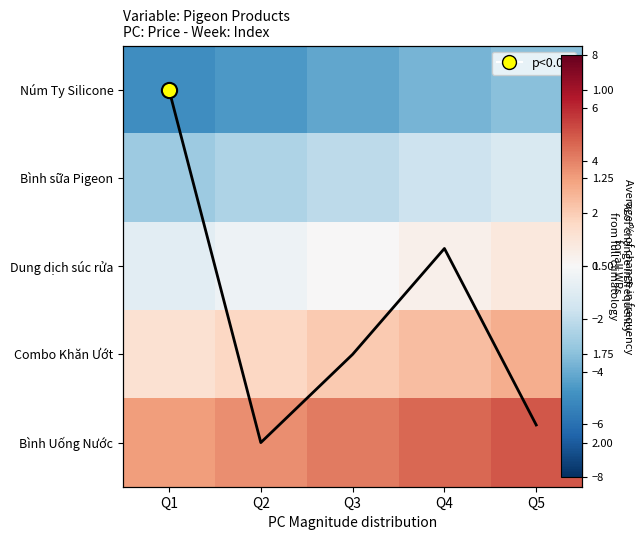

How many values in the Bình sữa Pigeon series are below -2?

3